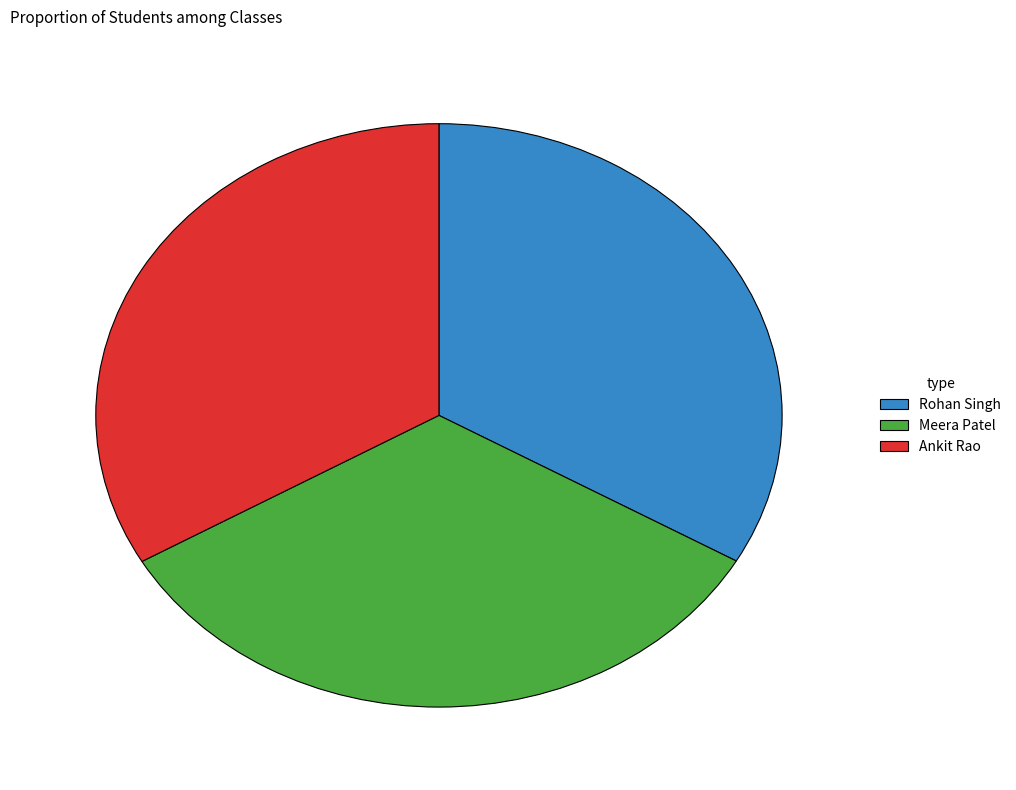

What is the ratio of the value at Ankit Rao to the value at Meera Patel?

1.0